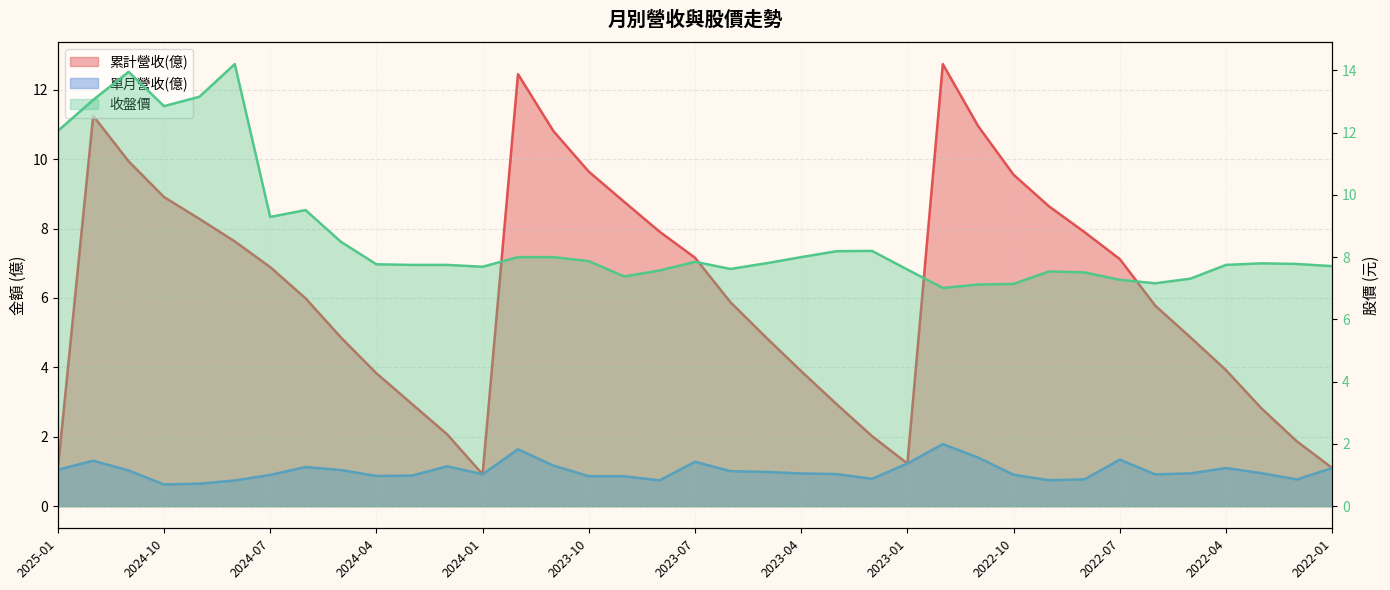

In 收盤價, how many points are lower than both neighbors (excluding endpoints)?

7